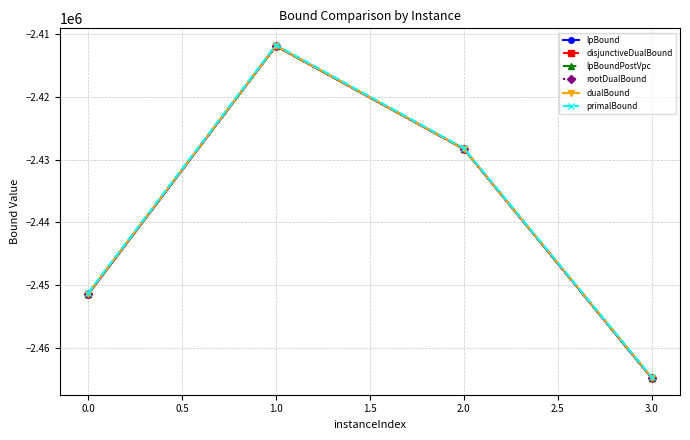

True or false: primalBound has more than 2 points higher than both neighbors.

False